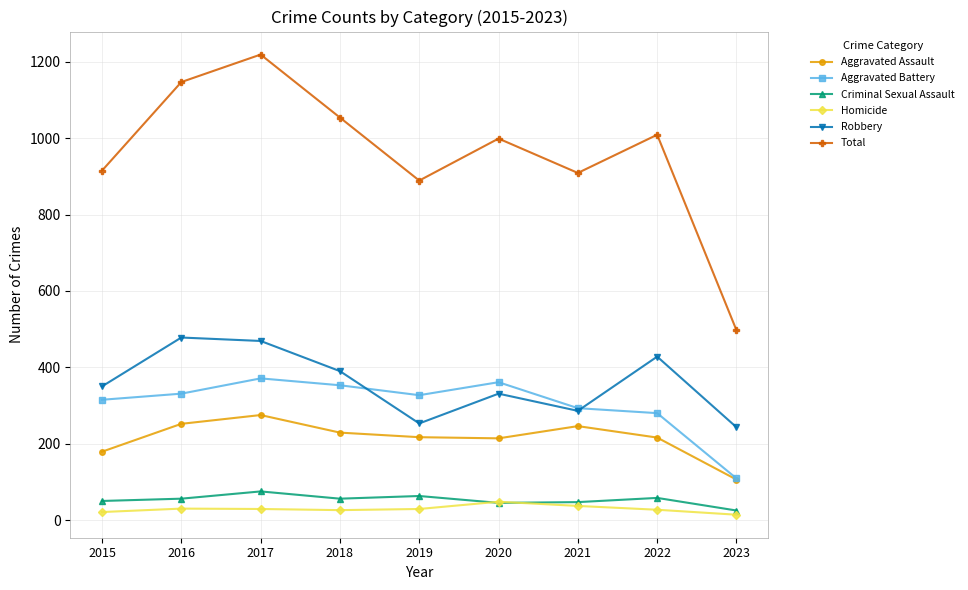

List the series in order of their peak value, lowest first.

Homicide, Criminal Sexual Assault, Aggravated Assault, Aggravated Battery, Robbery, Total